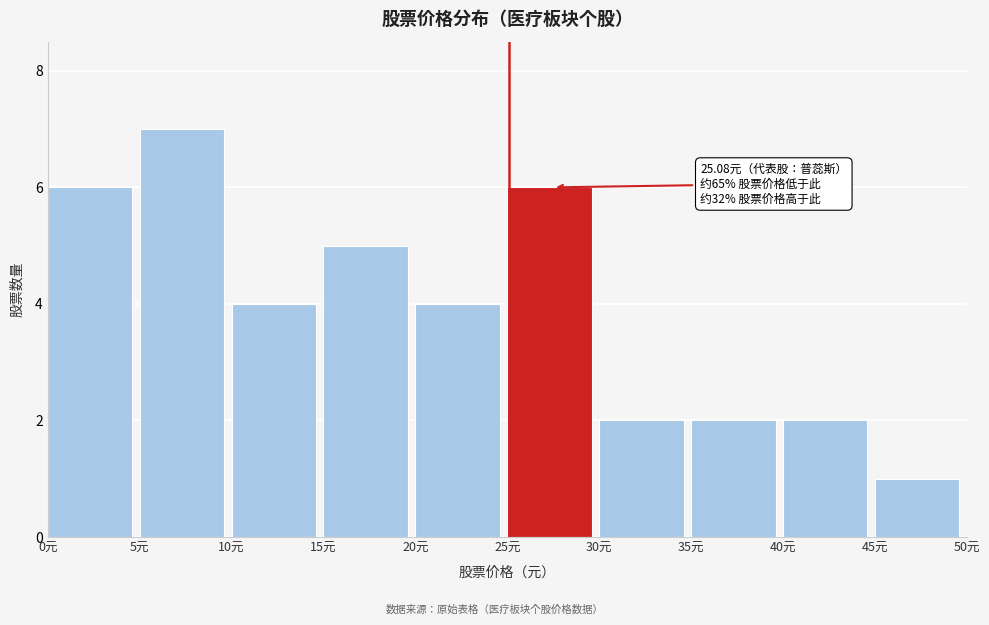

Which range on the x-axis has the tallest bar?

5 to 10